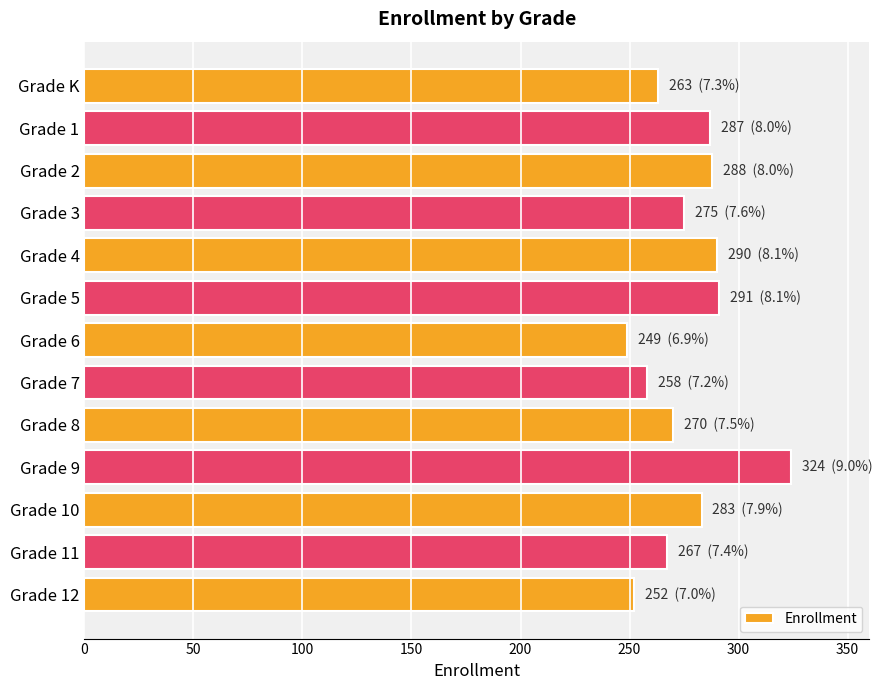

Which category has the lowest value across all series?

Grade 6